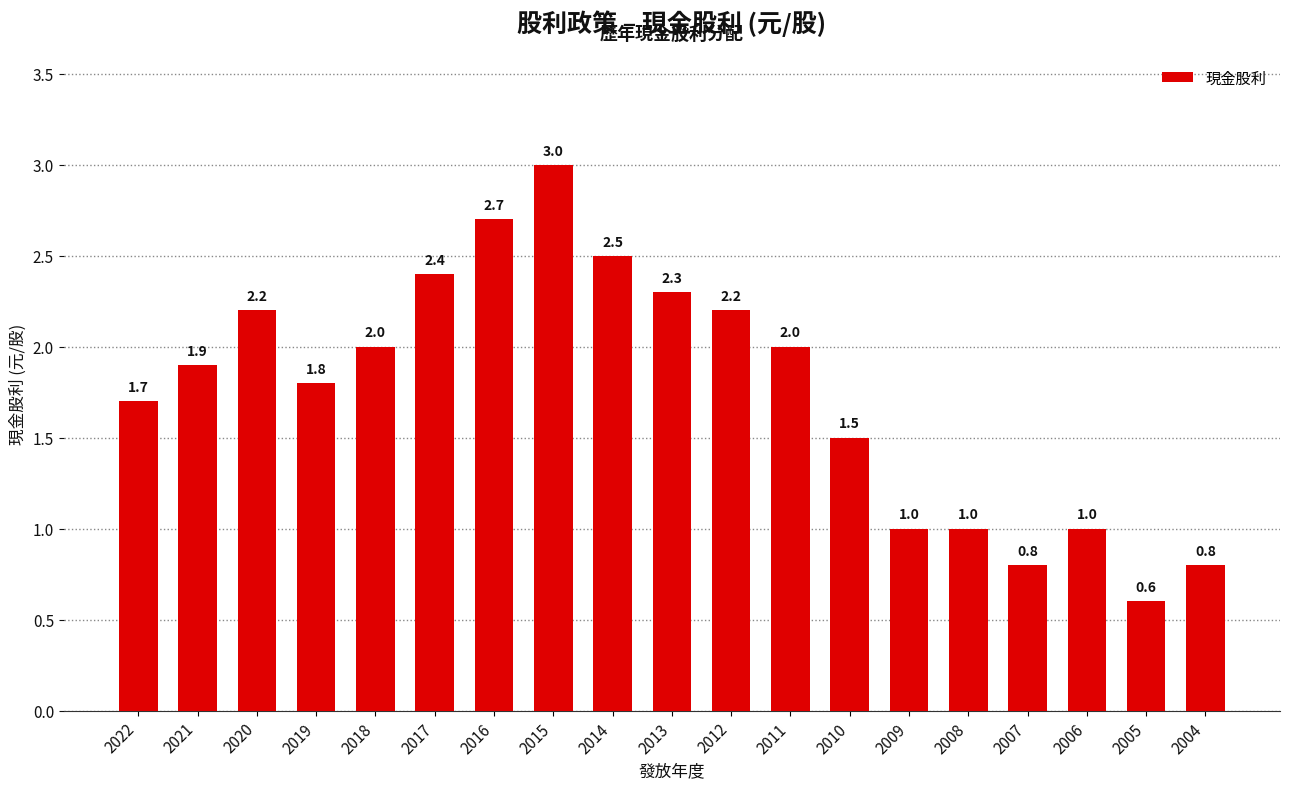

The chart shows a value of 2.8 at 2022. True or false?

False